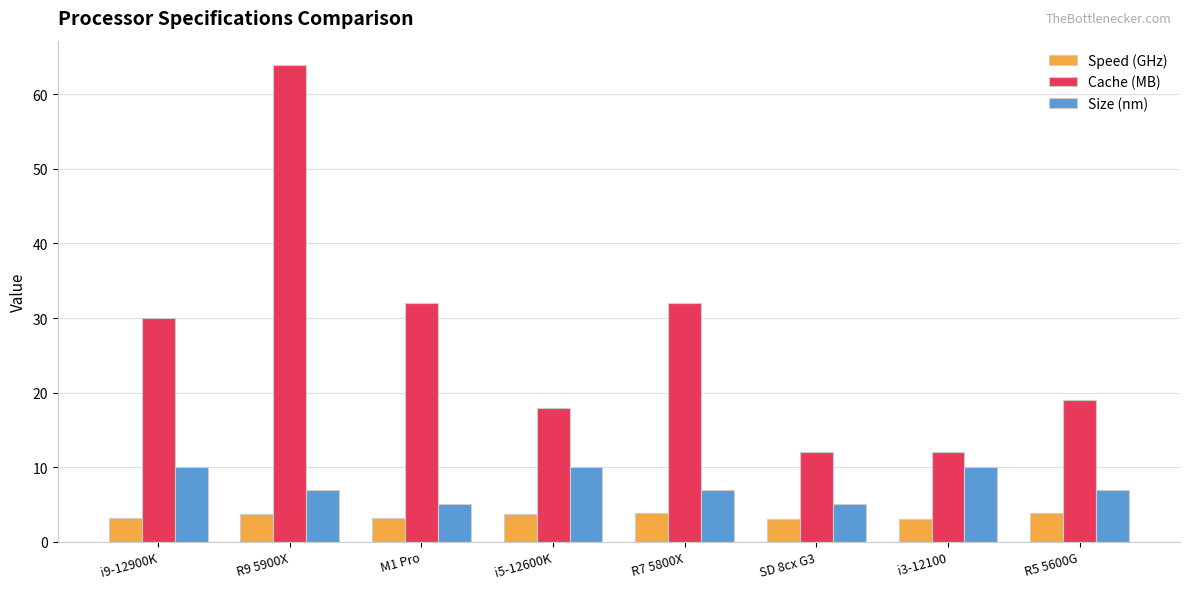

Which category has the highest value across all series?

R9 5900X